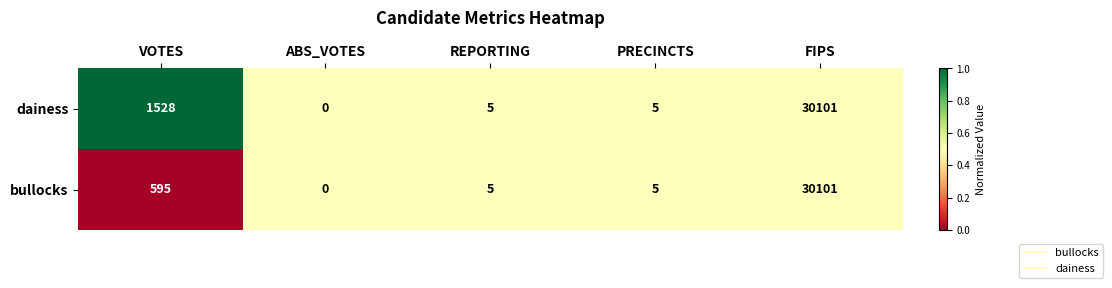

Between VOTES and ABS_VOTES, which series saw the biggest shift?

dainess